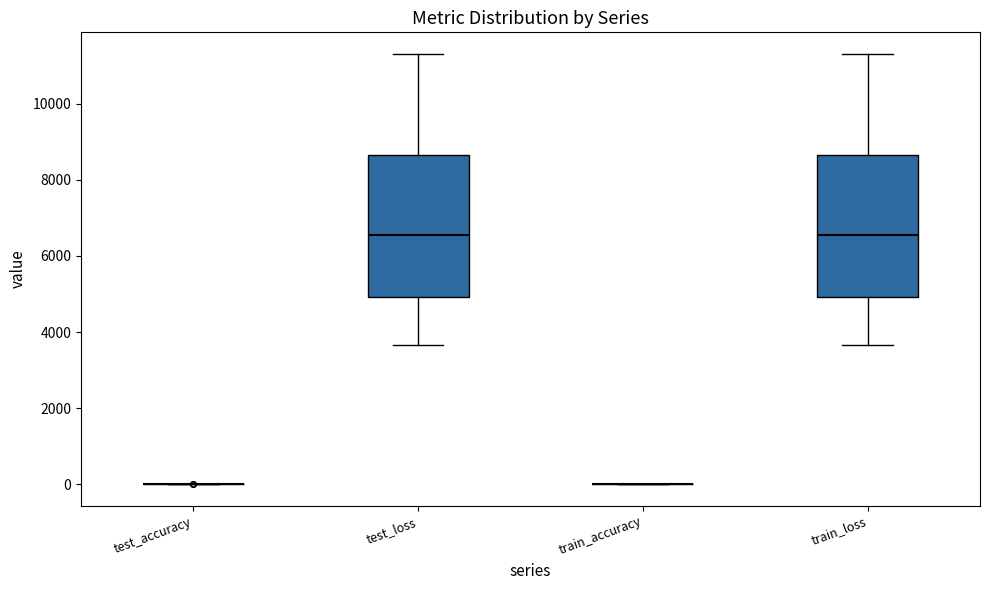

Reading left to right, read every box against the y-axis: the position of its median line, the range the box covers, and the ends of its whiskers. The values are not printed on the chart, so give them approximately, as read against the axis.

test_accuracy: box collapsed to a line at 0, whiskers 0 to 0
test_loss: median 6600, box 5000 to 8600, whiskers 3600 to 11400
train_accuracy: box collapsed to a line at 0, whiskers 0 to 0
train_loss: median 6600, box 5000 to 8600, whiskers 3600 to 11400